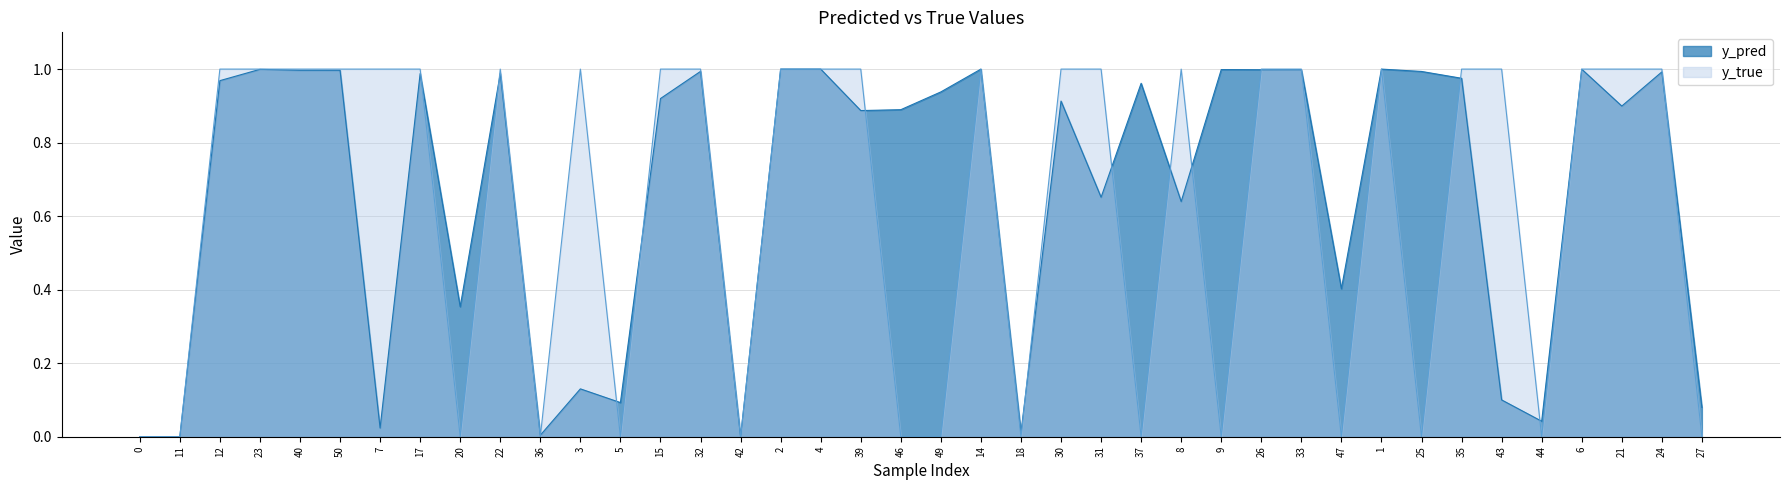

Reading left to right, transcribe all the data shown in this chart.

y_pred: 0=0.0	11=0.0	12=1.0	23=1.0	40=1.0	50=1.0	7=0.0	17=1.0	20=0.4	22=1.0	36=0.0	3=0.1	5=0.1	15=0.9	32=1.0	42=0.0	2=1.0	4=1.0	39=0.9	46=0.9	49=0.9	14=1.0	18=0.0	30=0.9	31=0.7	37=1.0	8=0.6	9=1.0	26=1.0	33=1.0	47=0.4	1=1.0	25=1.0	35=1.0	43=0.1	44=0.0	6=1.0	21=0.9	24=1.0	27=0.1
y_true: 0=0.0	11=0.0	12=1.0	23=1.0	40=1.0	50=1.0	7=1.0	17=1.0	20=0.0	22=1.0	36=0.0	3=1.0	5=0.0	15=1.0	32=1.0	42=0.0	2=1.0	4=1.0	39=1.0	46=0.0	49=0.0	14=1.0	18=0.0	30=1.0	31=1.0	37=0.0	8=1.0	9=0.0	26=1.0	33=1.0	47=0.0	1=1.0	25=0.0	35=1.0	43=1.0	44=0.0	6=1.0	21=1.0	24=1.0	27=0.0